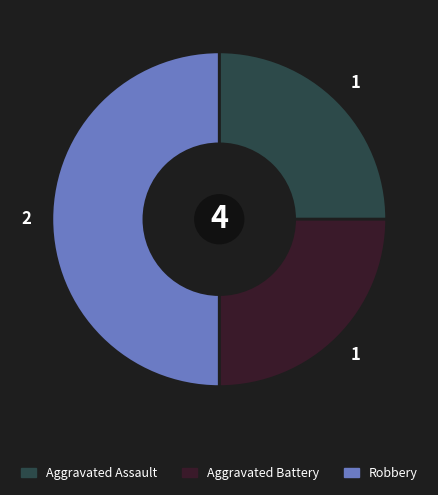

What is the ratio of the value at Aggravated Assault to the value at Robbery?

0.5